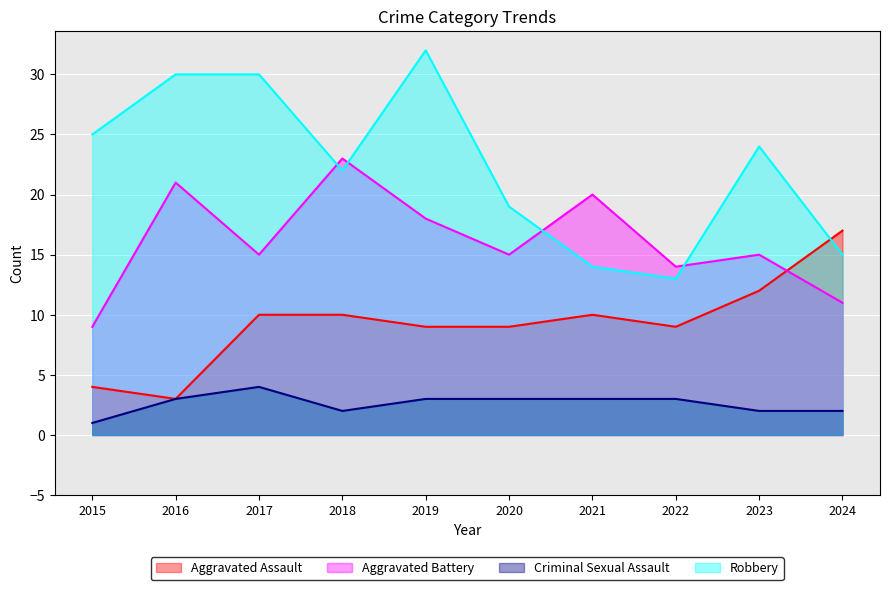

What is the value of the Criminal Sexual Assault point at the 3rd from the left?

4